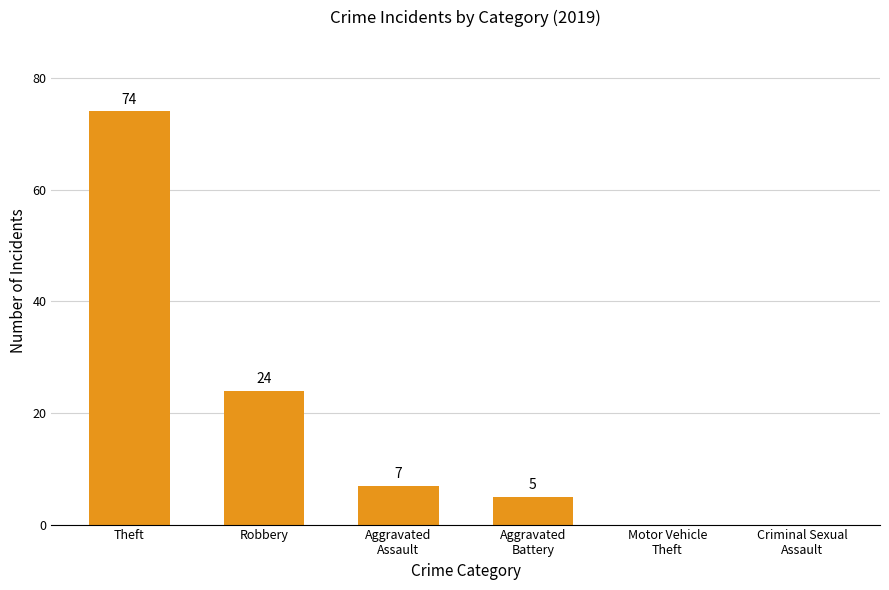

At which label does the data first exceed 7?

Theft